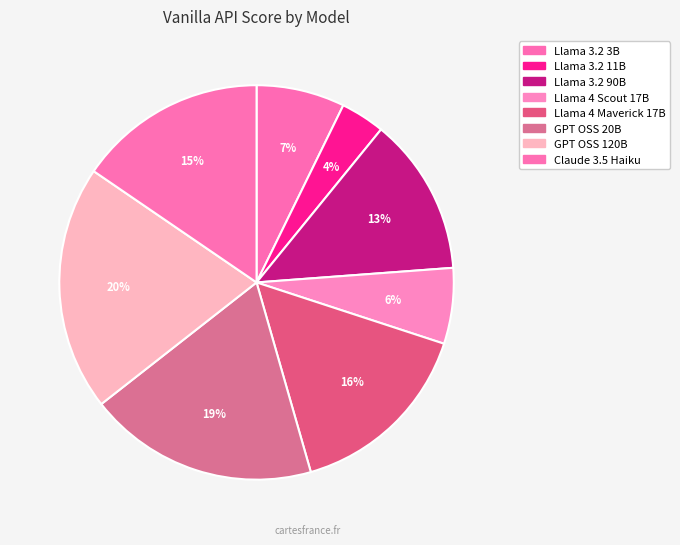

What is the largest slice in the pie chart?

GPT OSS 120B